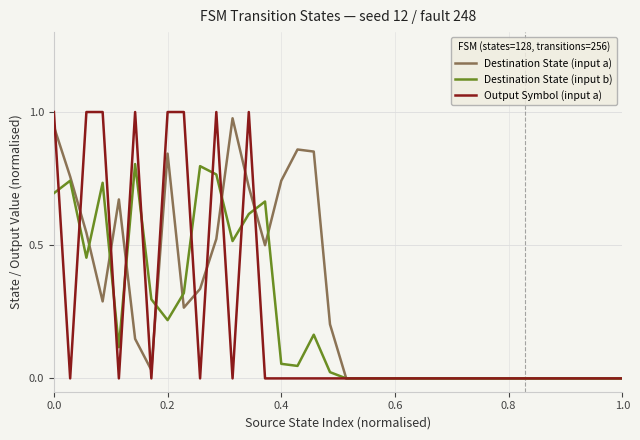

Which series has the largest total across all categories?

Destination State (input a)